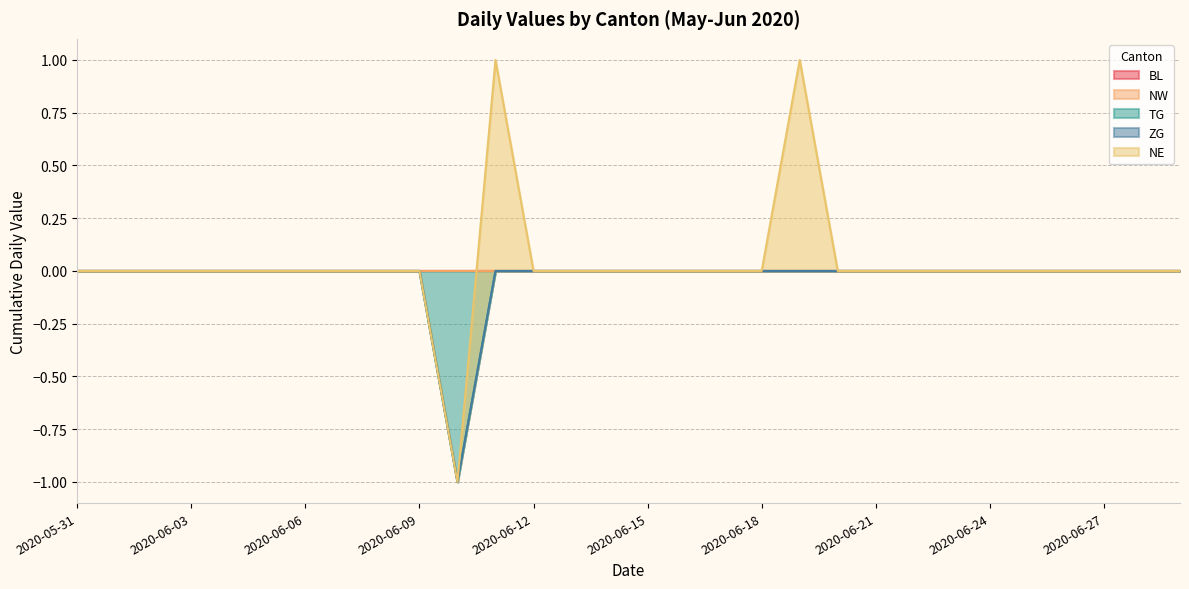

How many lines are shown in the chart?

5